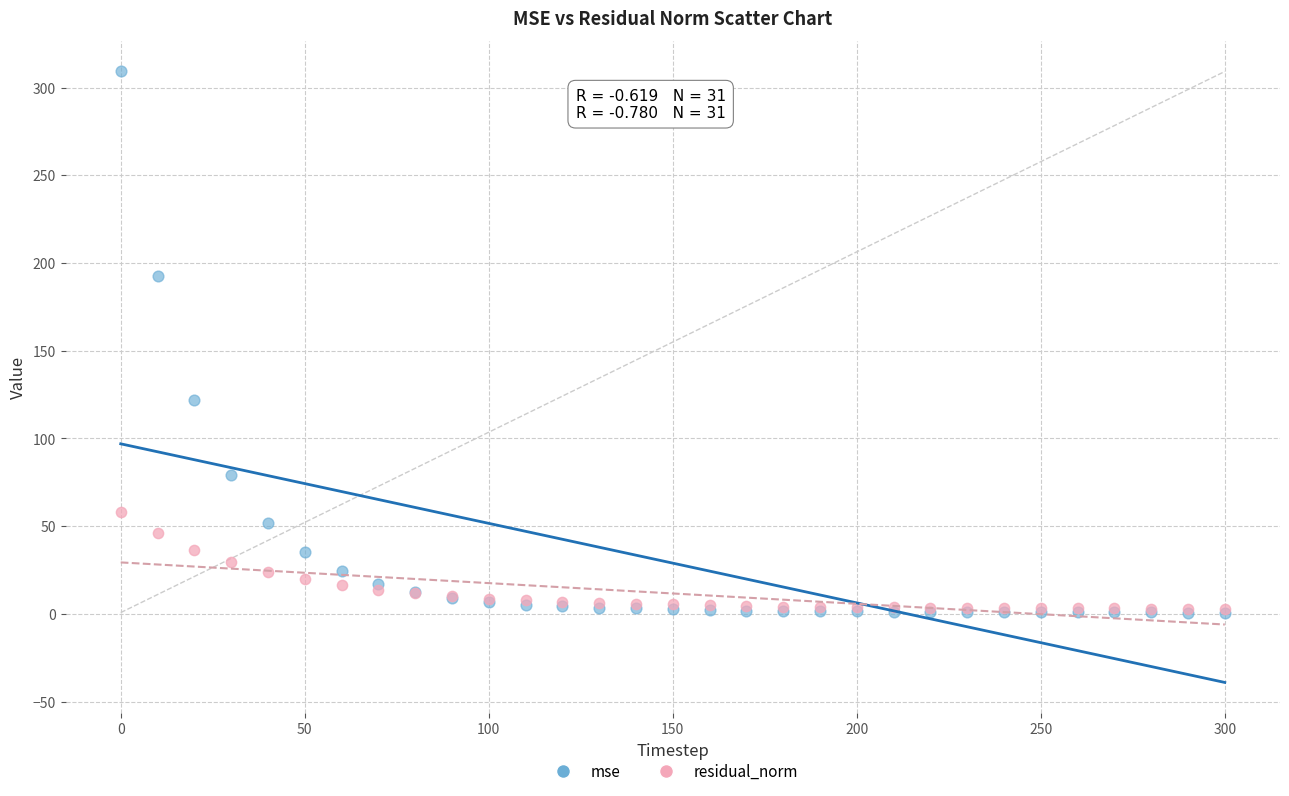

In the mse series, what Y value is closest to 154?

122.0